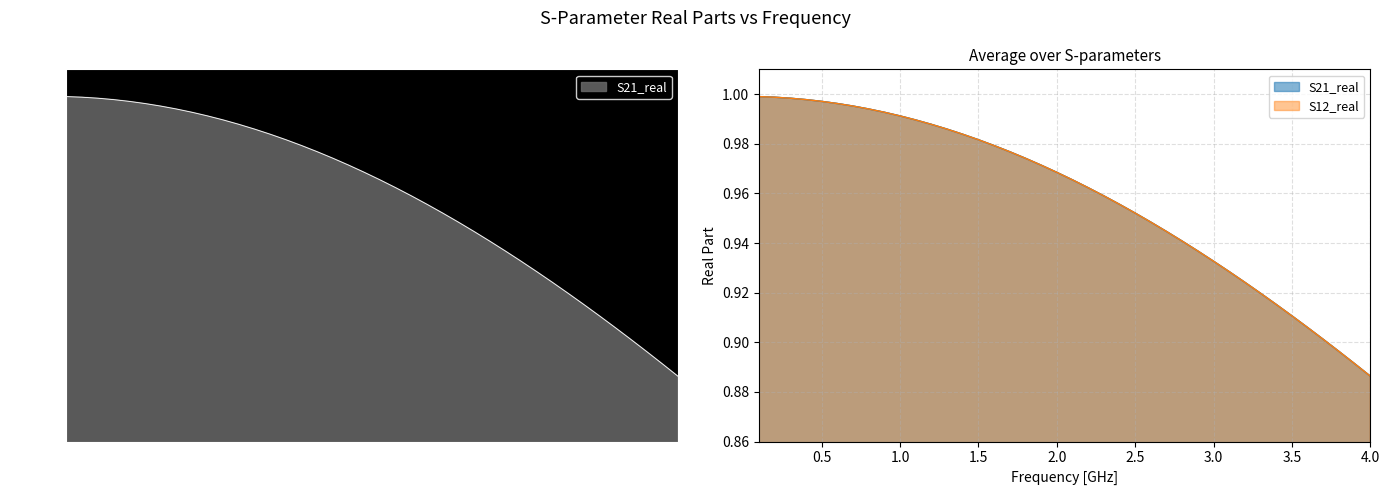

Where is S12_real nearest to the value 0?

4.0